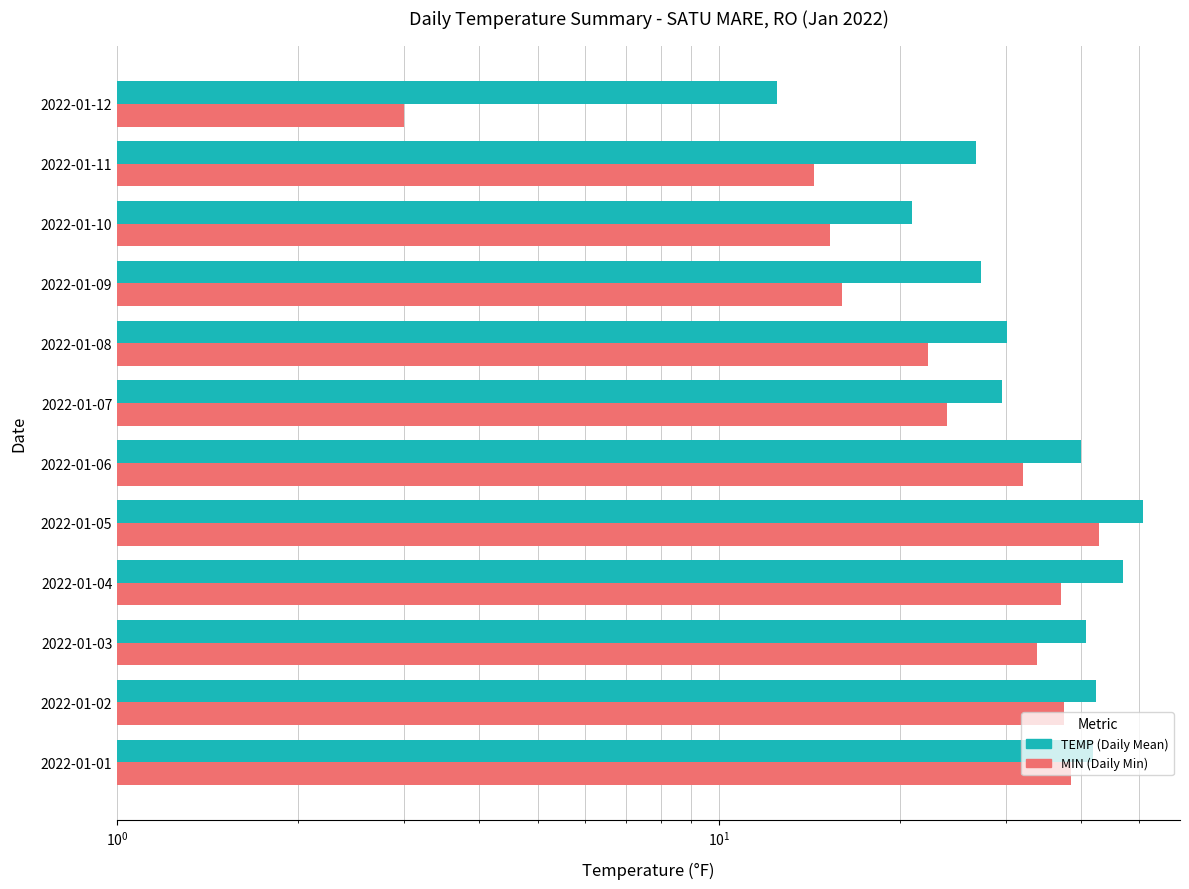

What is the greatest value displayed?

50.7